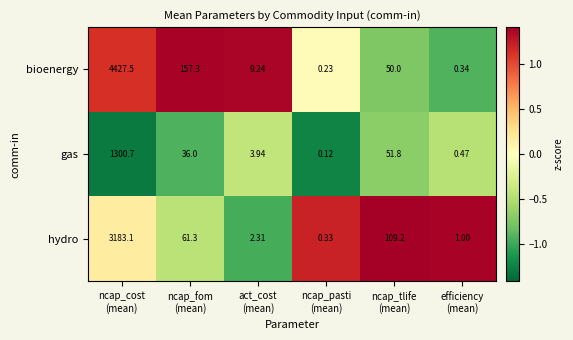

Which series has the largest total across all categories?

bioenergy